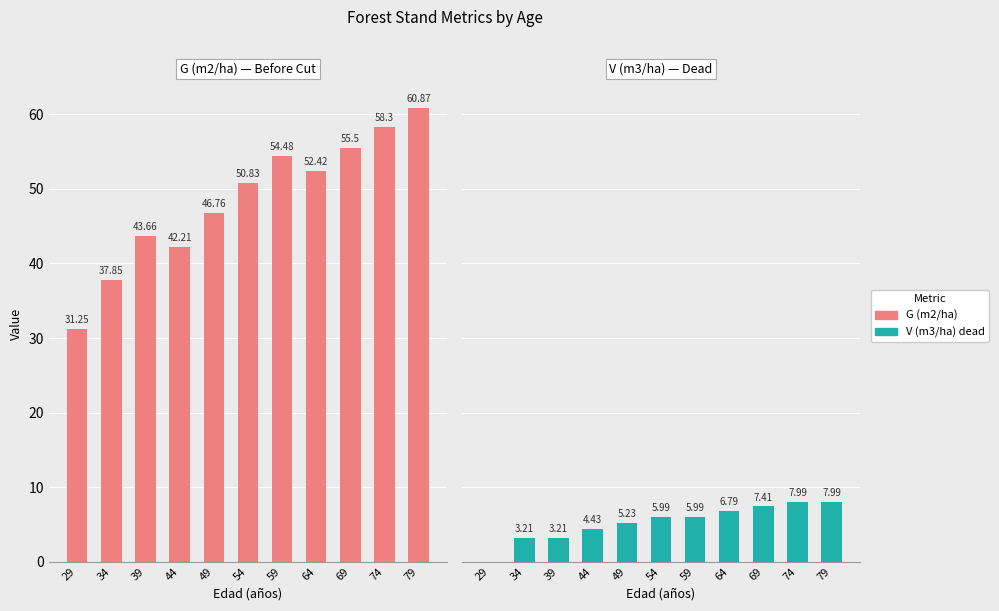

True or false: G (m2/ha) has a value of 50.8 at 54.

True